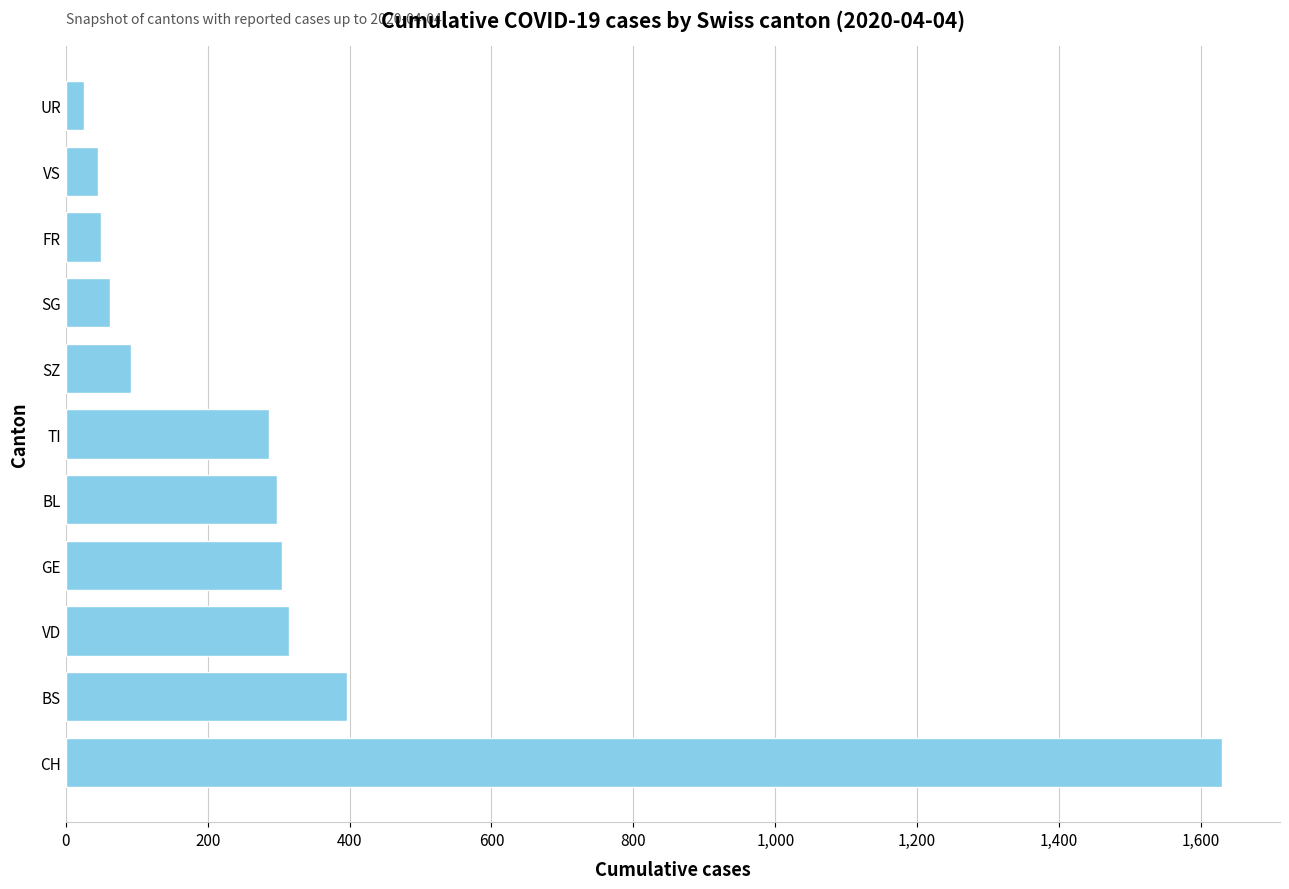

Is it true that the value at BS is 397?

True